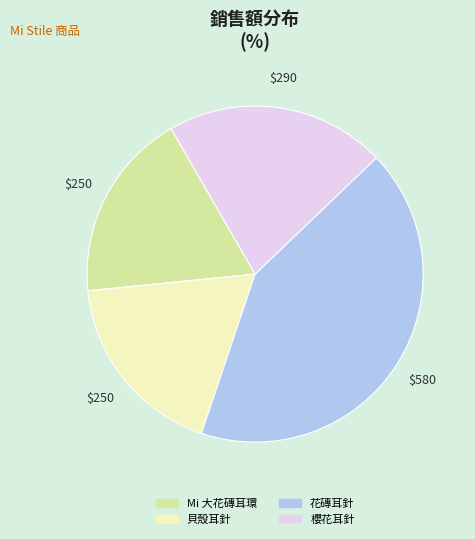

Is the sum of Mi 大花磚耳環 and 櫻花耳針 greater than half?

No